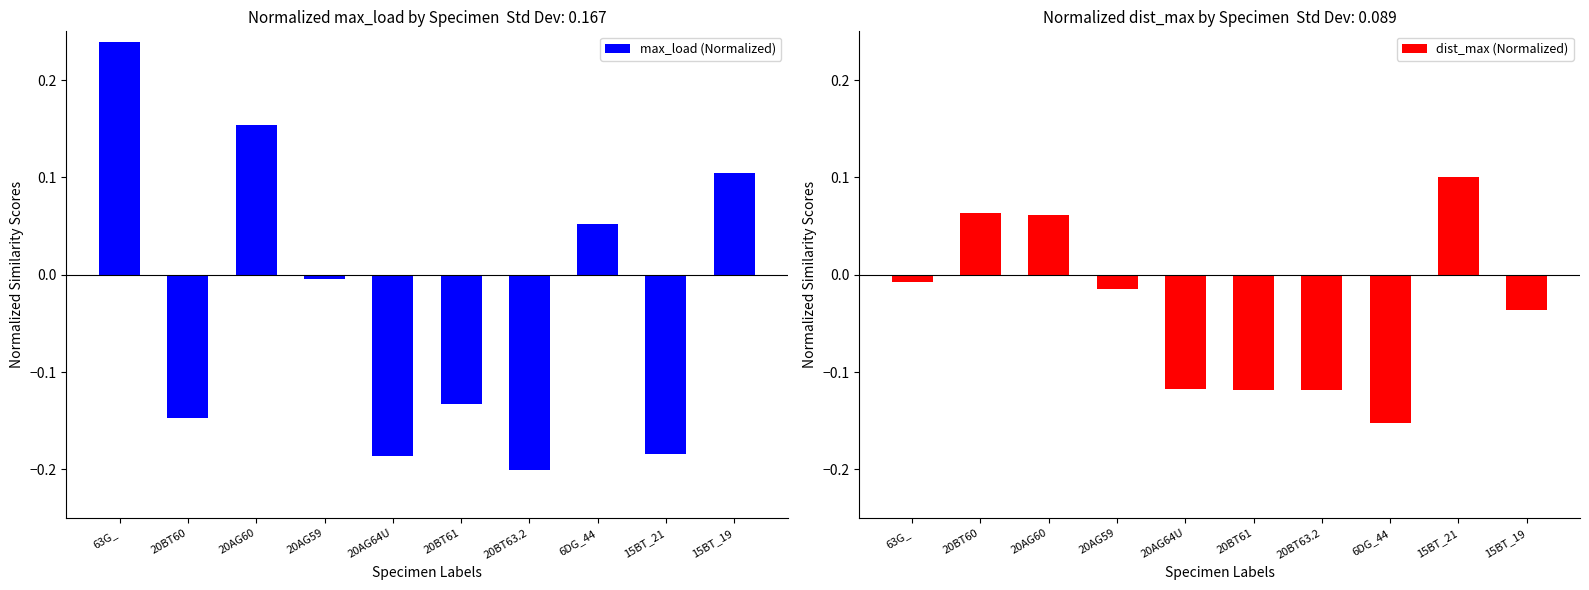

Rank the series at 63G_ from highest to lowest value.

max_load (Normalized), dist_max (Normalized)